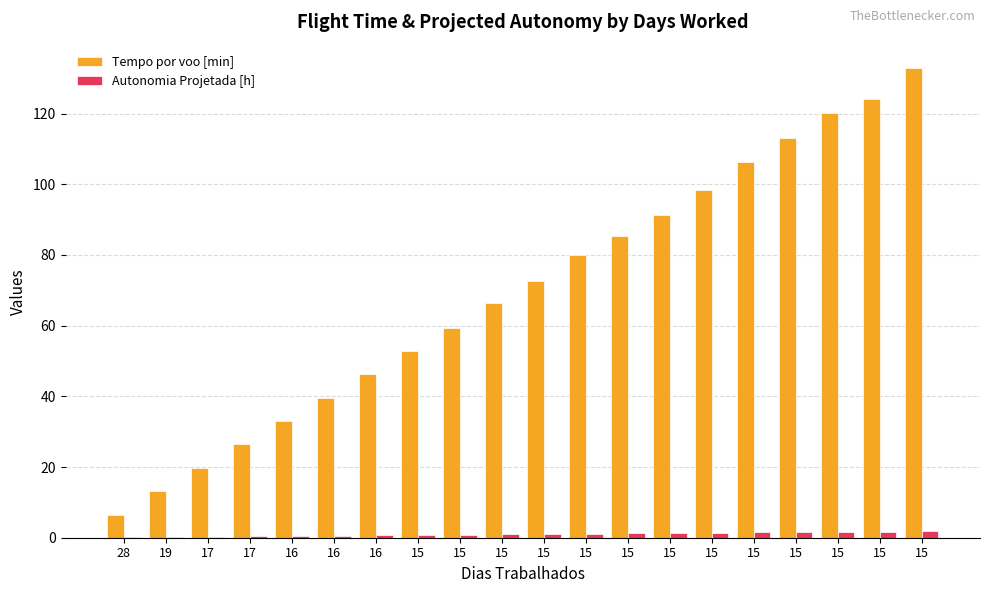

What are all the series names shown in the legend?

Tempo por voo [min], Autonomia Projetada [h]